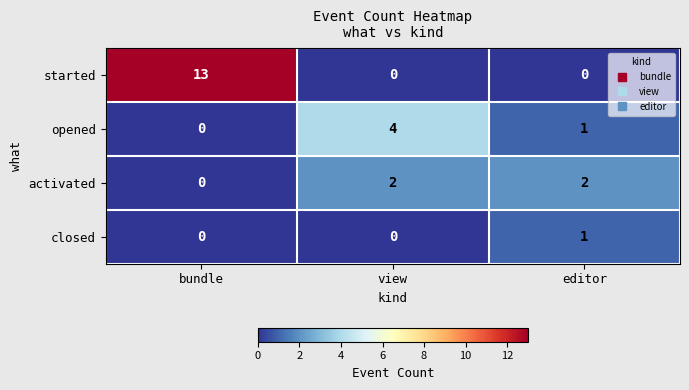

Which series has the largest total across all categories?

started